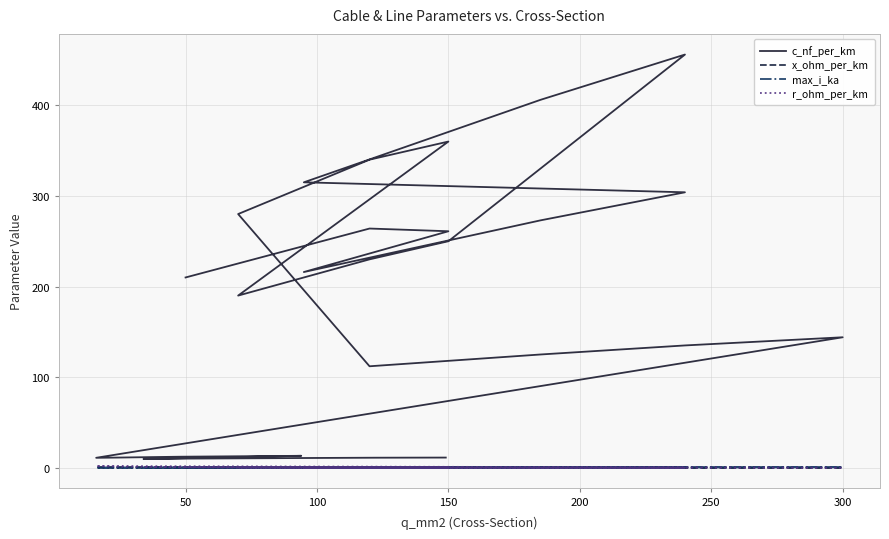

True or false: max_i_ka has more than 0 interior local peaks.

True